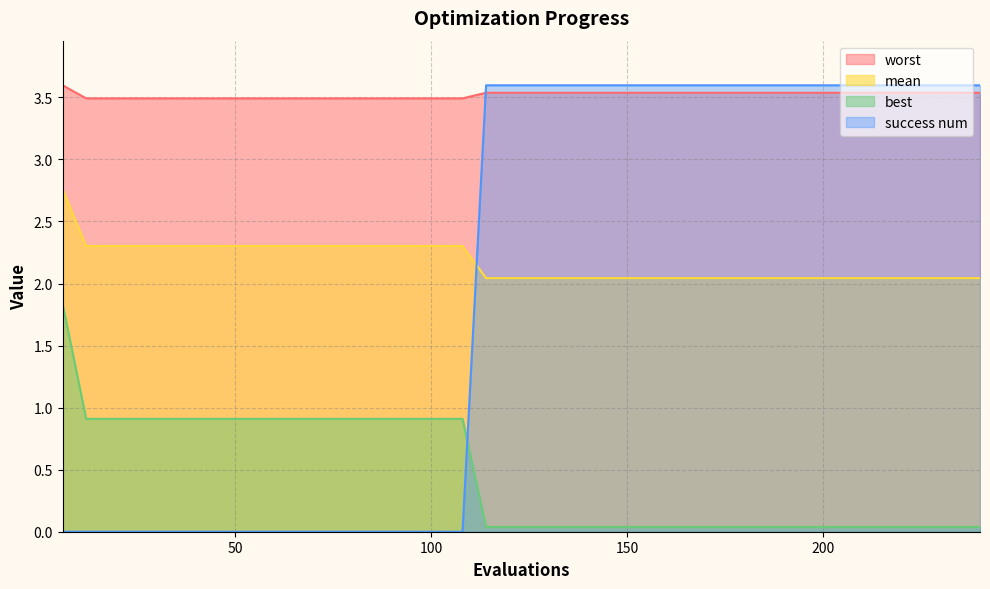

Which series has the largest range (max minus min)?

success num